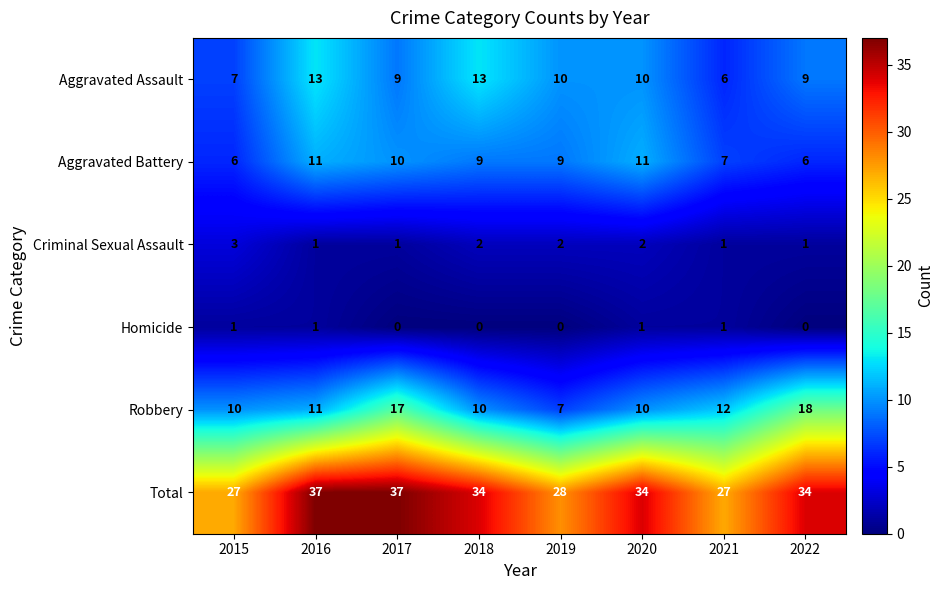

How many categories are shown in the chart?

8